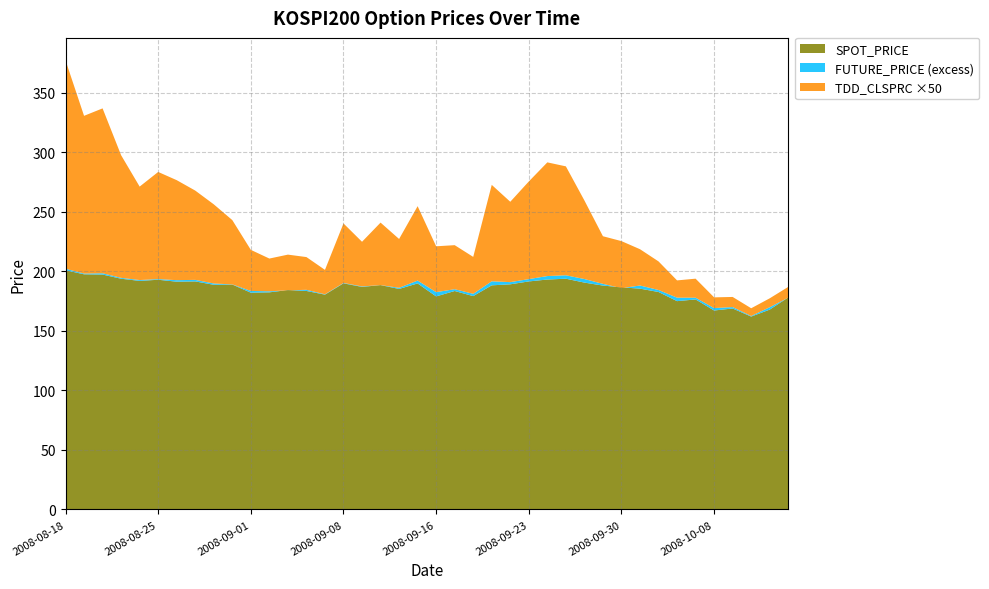

Reading left to right, list all the values displayed in this chart.

TDD_CLSPRC: 3.5	2.6	2.8	2.1	1.6	1.8	1.7	1.5	1.3	1.1	0.7	0.6	0.6	0.6	0.4	1.0	0.8	1.1	0.8	1.2	0.8	0.7	0.6	1.6	1.4	1.6	1.9	1.8	1.3	0.8	0.8	0.6	0.5	0.3	0.3	0.2	0.2	0.1	0.1	0.2
FUTURE_PRICE: 202.3	198.2	198.4	194.6	192.8	193.6	192.7	192.9	189.8	189.1	183.6	183.3	184.1	184.6	180.8	190.3	187.4	188.5	186.2	192.3	182.6	185.1	181.2	191.7	191.0	193.6	196.1	196.8	193.6	189.6	185.9	188.2	184.4	177.9	177.9	169.2	170.1	162.6	169.9	178.0
SPOT_PRICE: 201.0	197.6	197.3	193.8	192.0	193.0	191.4	191.6	188.8	189.0	182.1	182.4	184.4	183.6	180.5	190.0	187.0	188.5	185.3	189.9	179.0	183.5	179.2	188.3	189.2	191.6	193.2	193.9	190.6	188.1	186.6	185.5	182.7	175.0	176.5	167.2	168.9	162.1	167.9	178.2